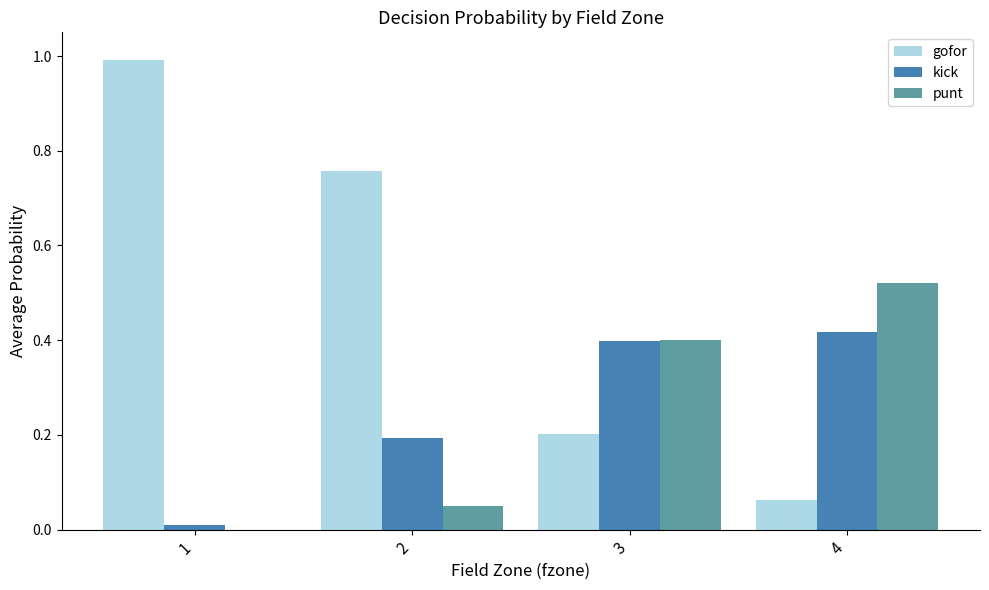

True or false: punt has a value of 0.1 at 2.

False